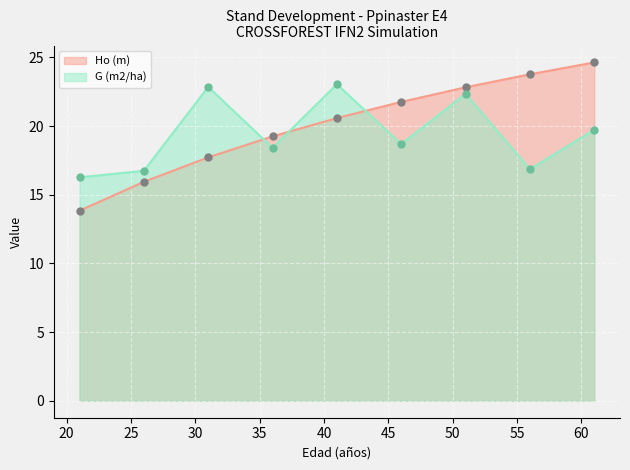

At which category is the sum across all series the highest?

51